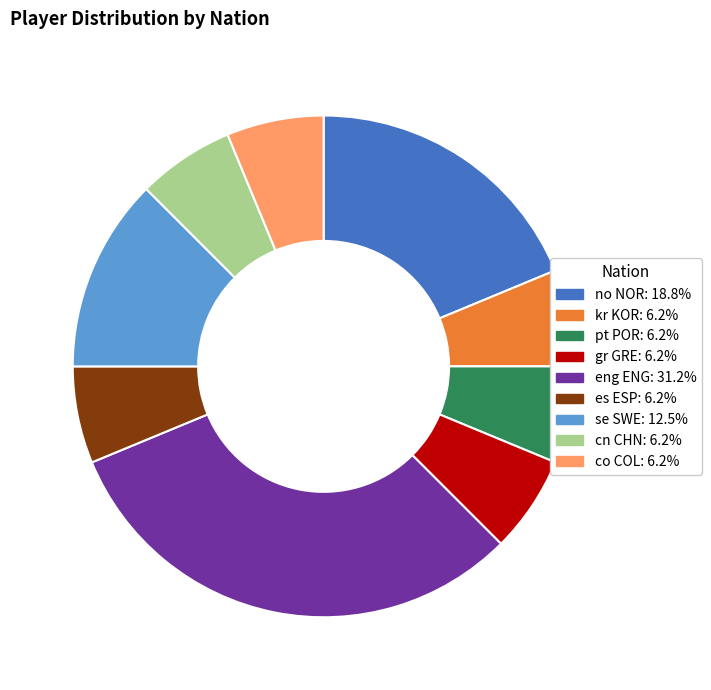

How many segments does this pie chart have?

9